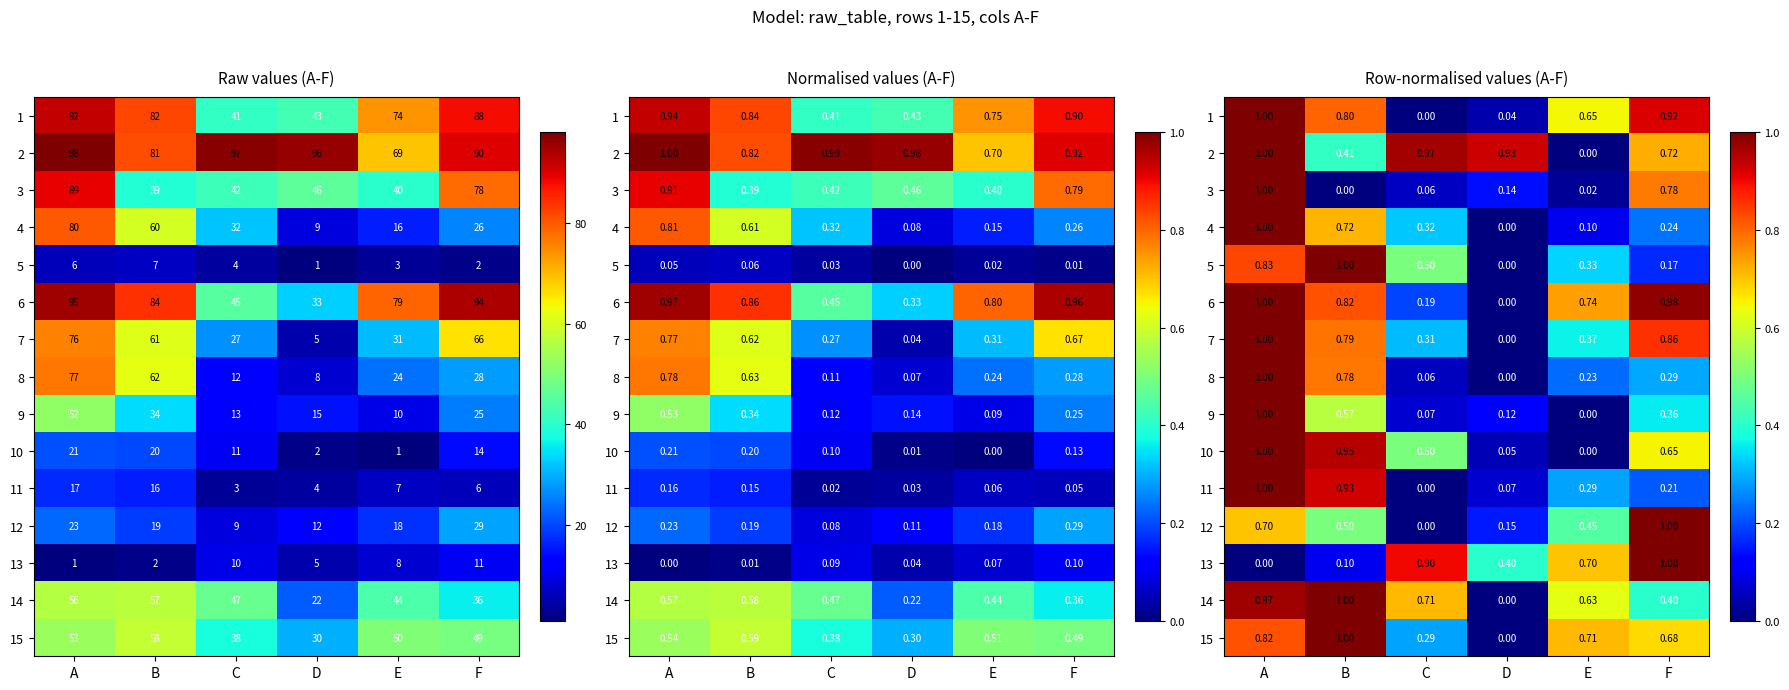

Between F and D, which is larger?

F